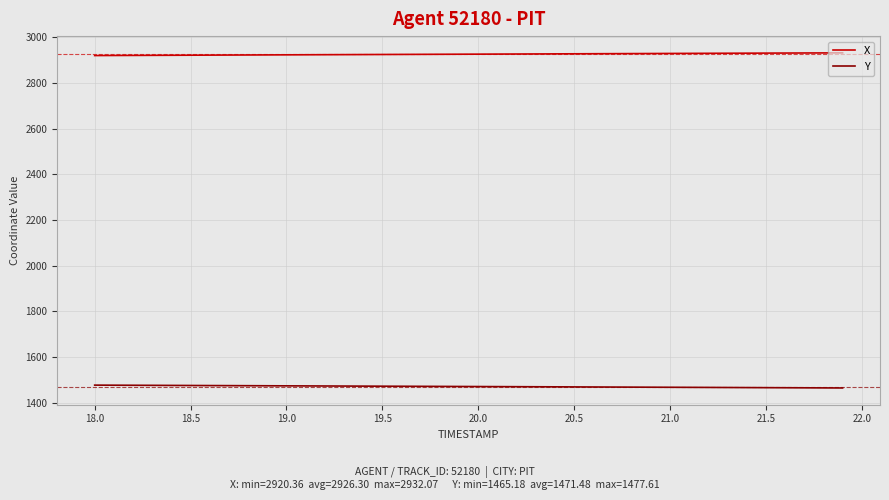

List the series in order of their peak value, lowest first.

Y, X